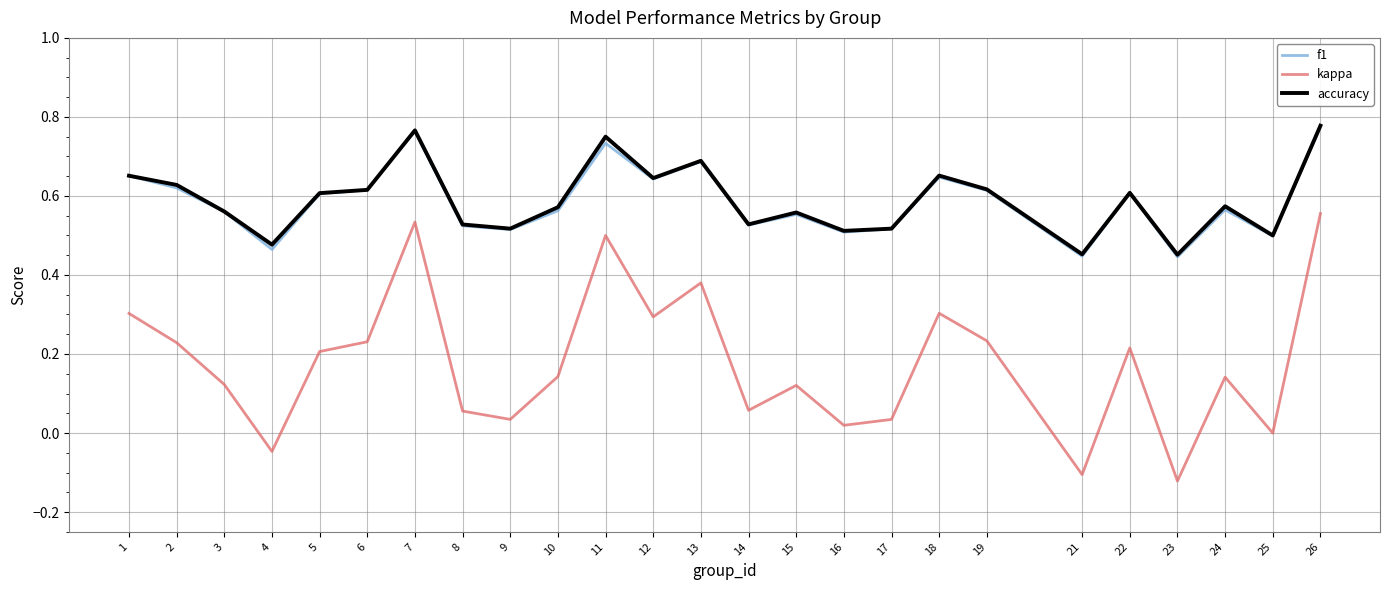

What is the total value across all series at 15?

1.2